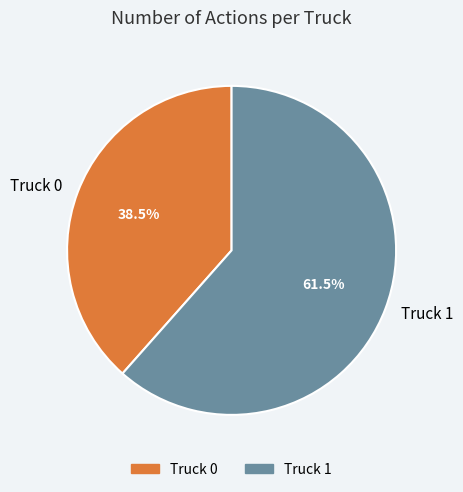

Does Truck 1 account for over 50% of the chart?

Yes